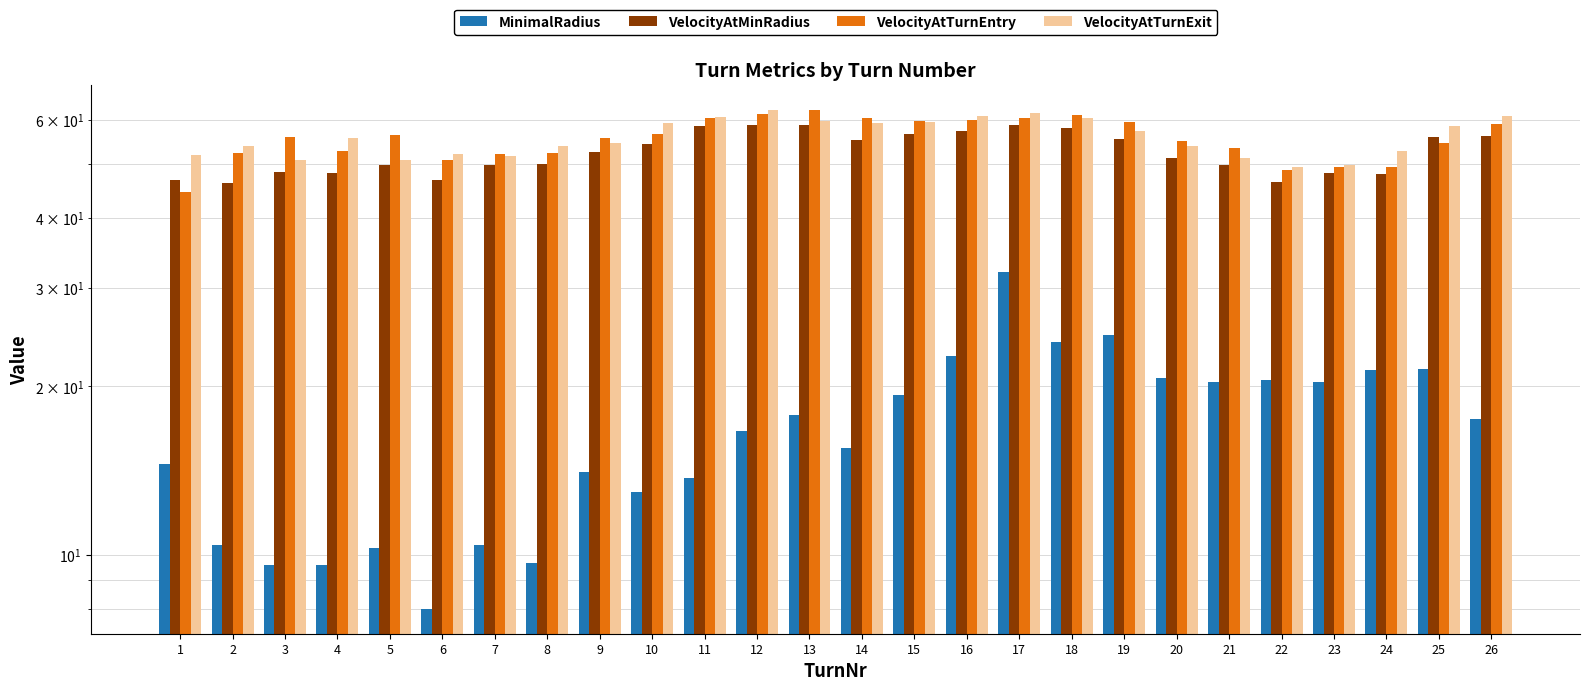

Which series has the largest range (max minus min)?

MinimalRadius